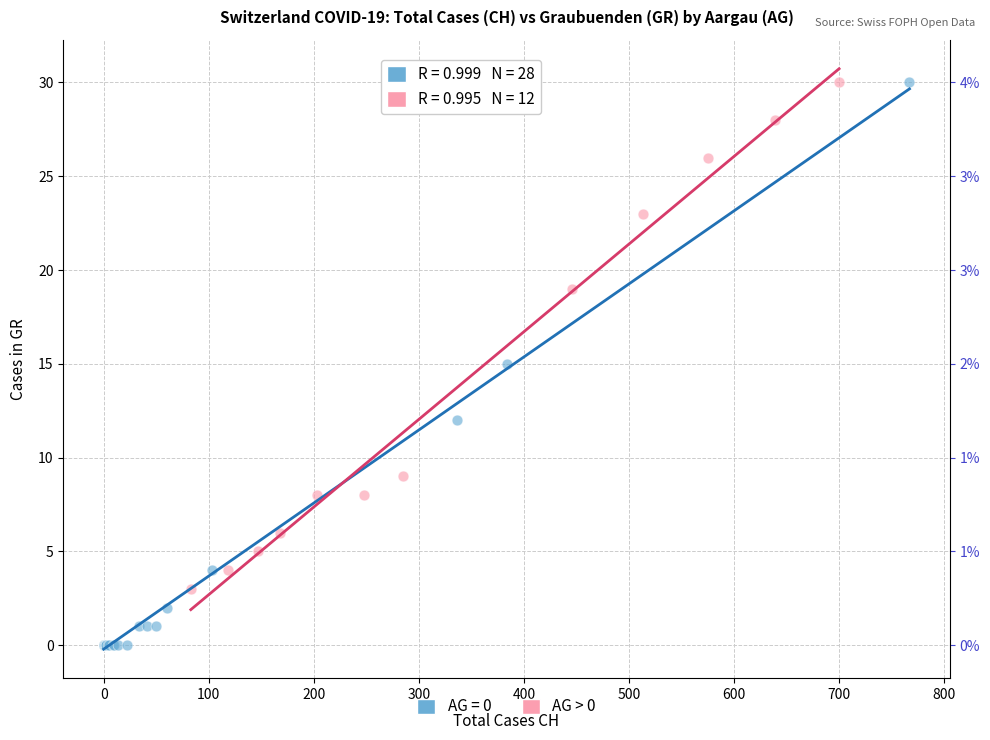

Which series reaches the minimum Y coordinate?

AG = 0